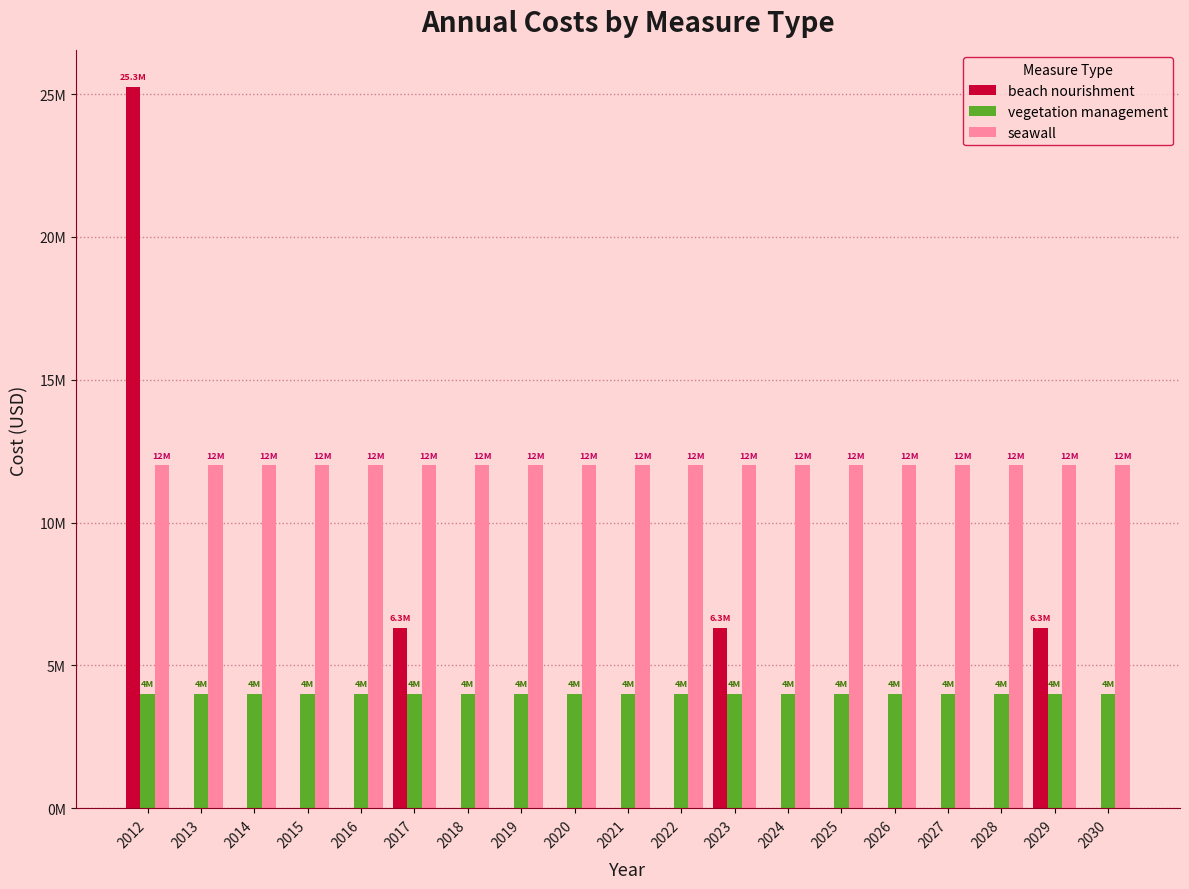

What are all the series names shown in the legend?

beach nourishment, vegetation management, seawall